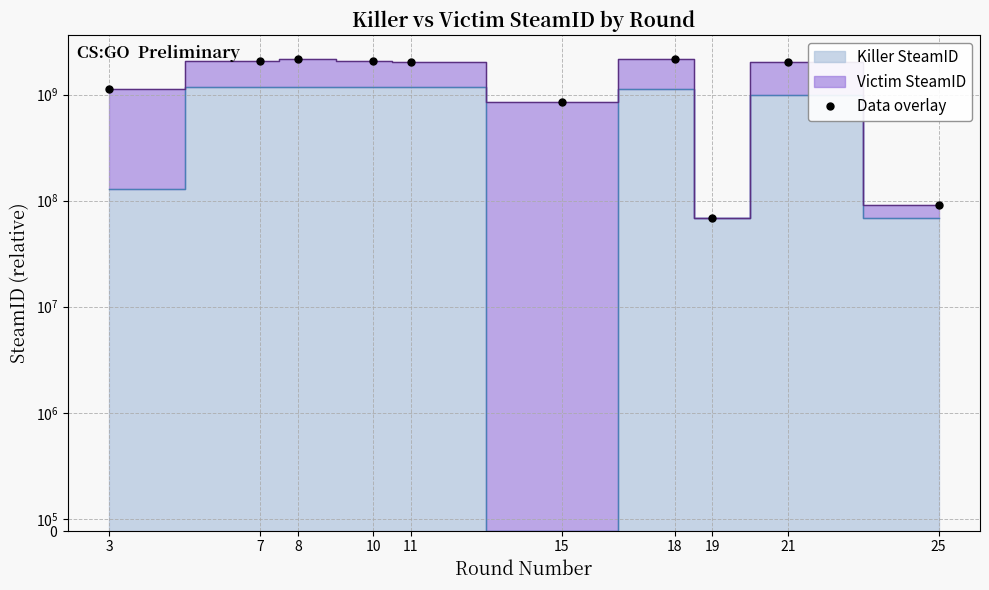

Where is the data nearest to the value 1119879761?

3